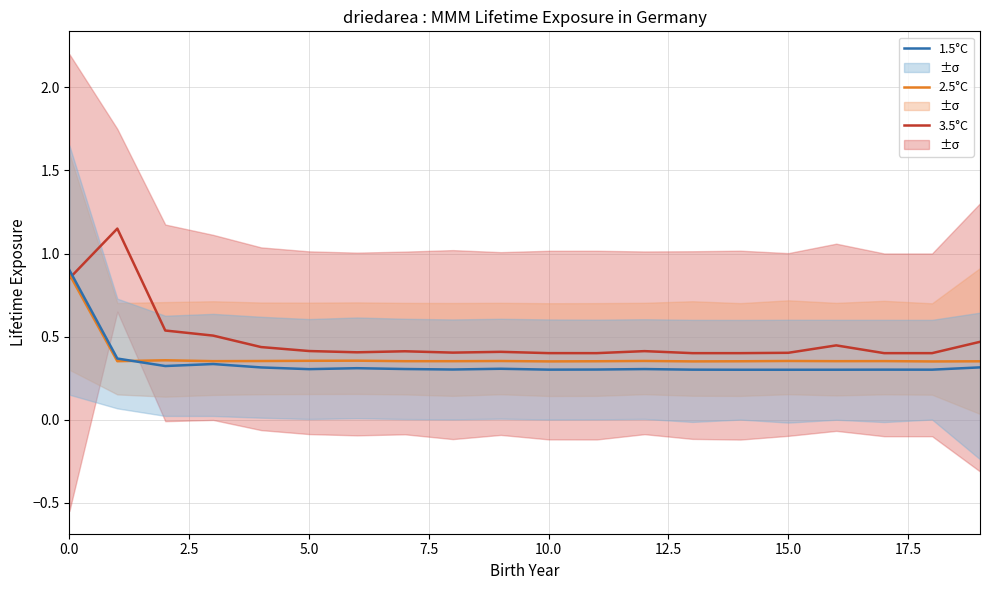

How many 2.5°C values are between 0 and 1?

20